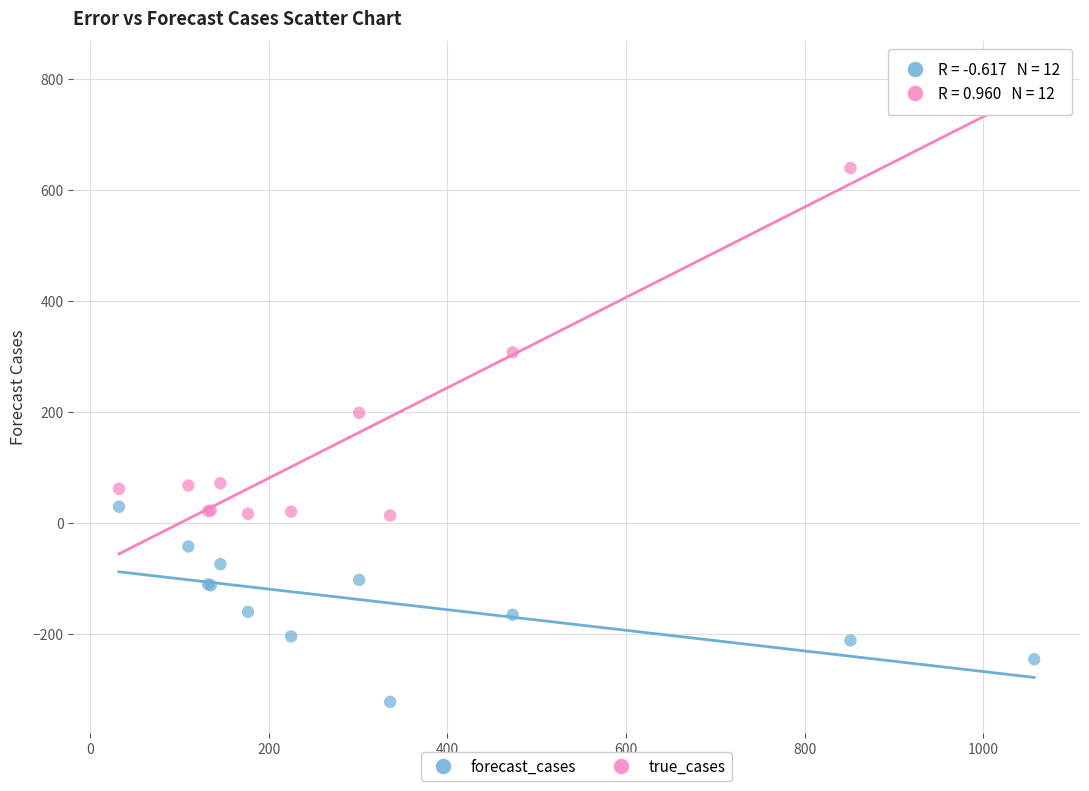

Which series contains the highest Y value?

true_cases